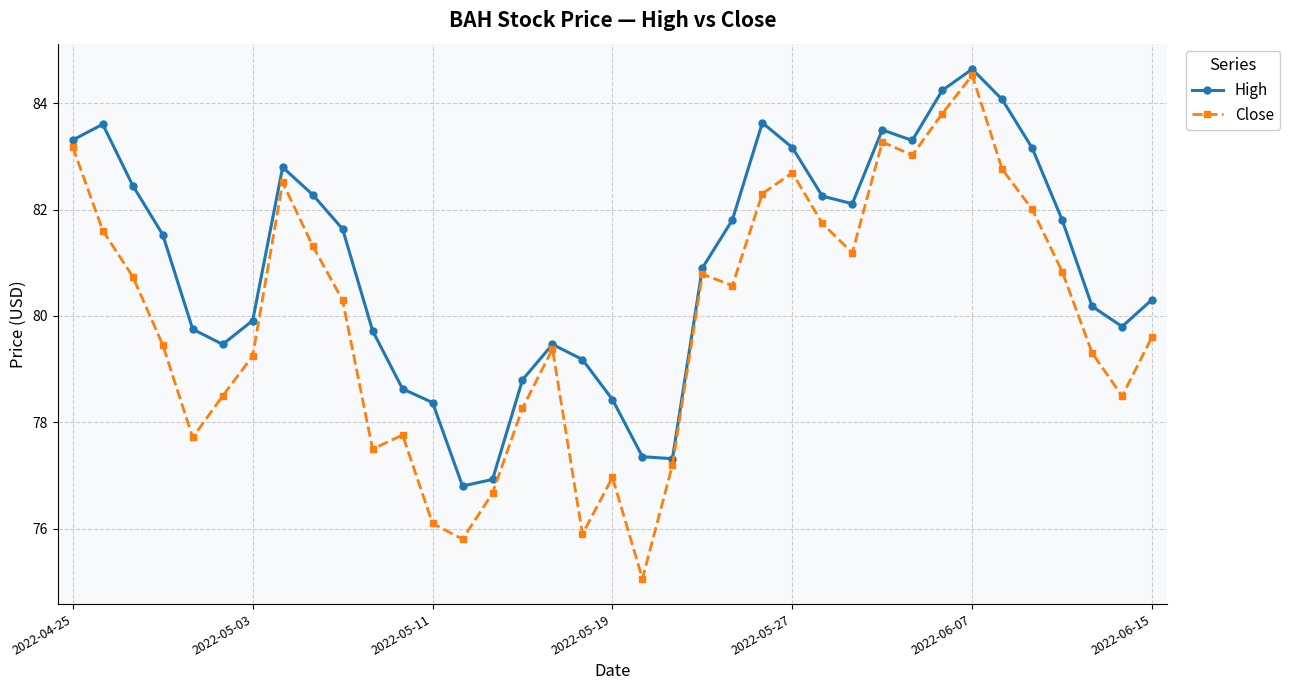

True or false: Close and High intersect in this chart.

False